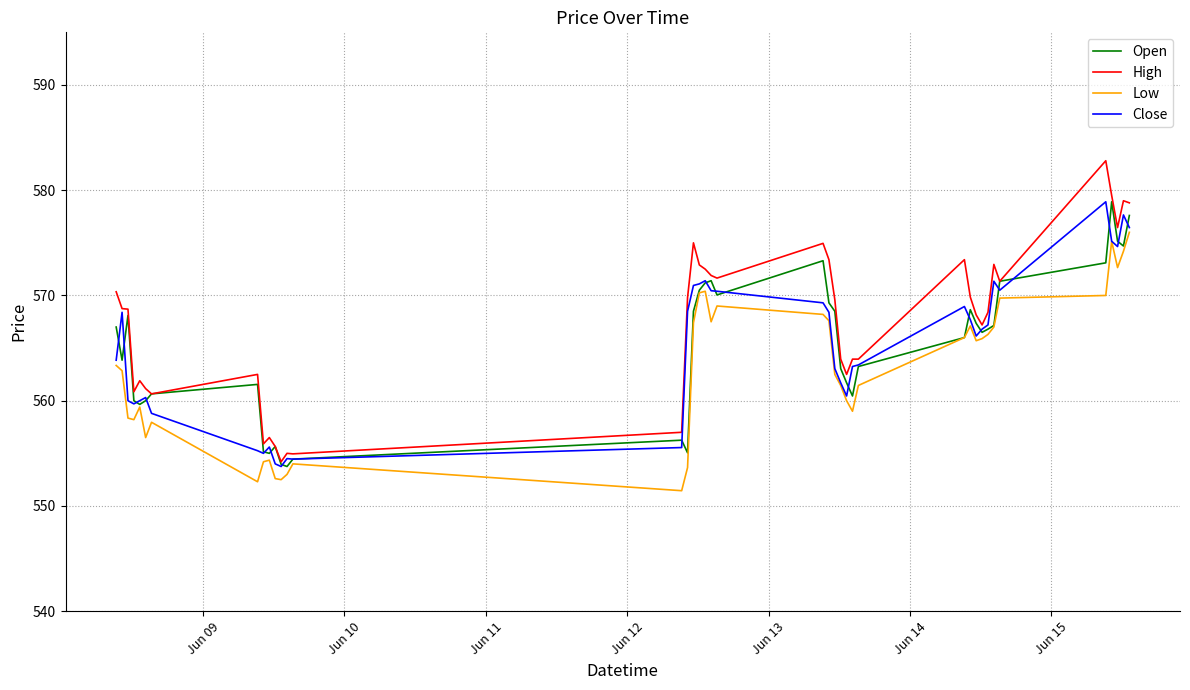

What is the maximum value for Low?

576.0